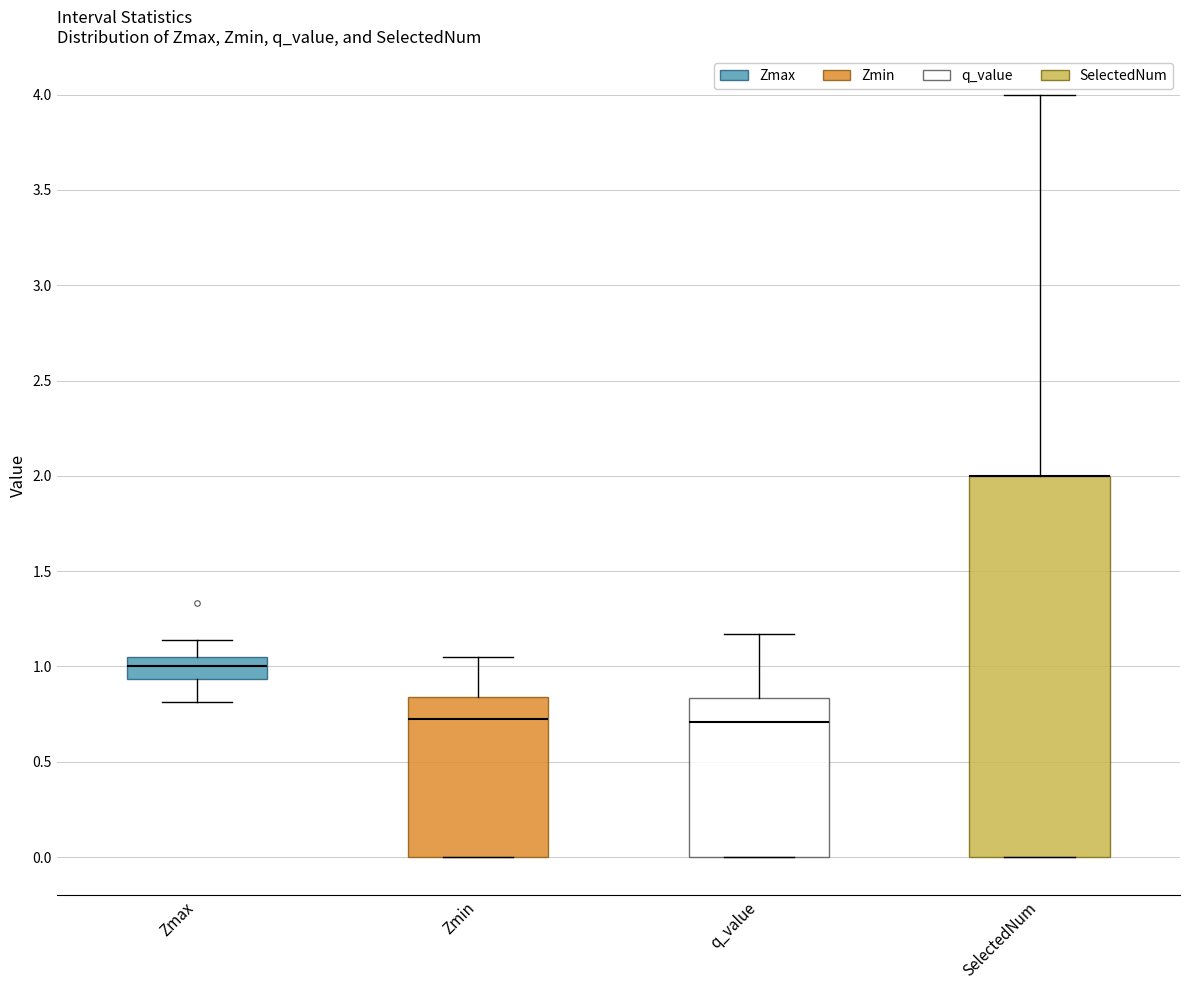

Reading left to right, transcribe this box plot: for each box, give where its median line is, the range the box spans, and where its two whiskers end, as read against the y-axis. The values are not printed on the chart, so give them approximately, as read against the axis.

Zmax: median 1.00, box 0.95 to 1.05, whiskers 0.80 to 1.15
Zmin: median 0.70, box 0.00 to 0.85, whiskers 0.00 to 1.05
q_value: median 0.70, box 0.00 to 0.85, whiskers 0.00 to 1.15
SelectedNum: median 2.00 (drawn on the box's upper edge), box 0.00 to 2.00, whiskers 0.00 to 4.00